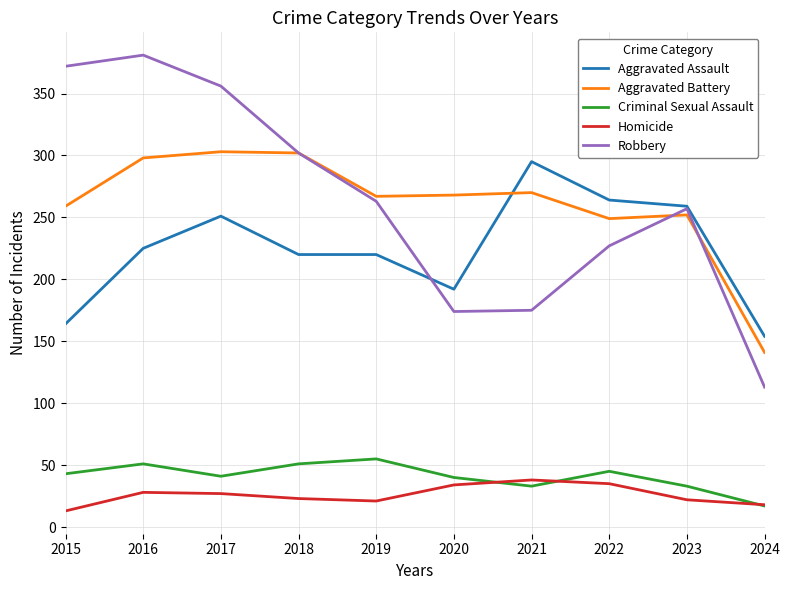

True or false: Aggravated Assault and Criminal Sexual Assault cross at least once.

False